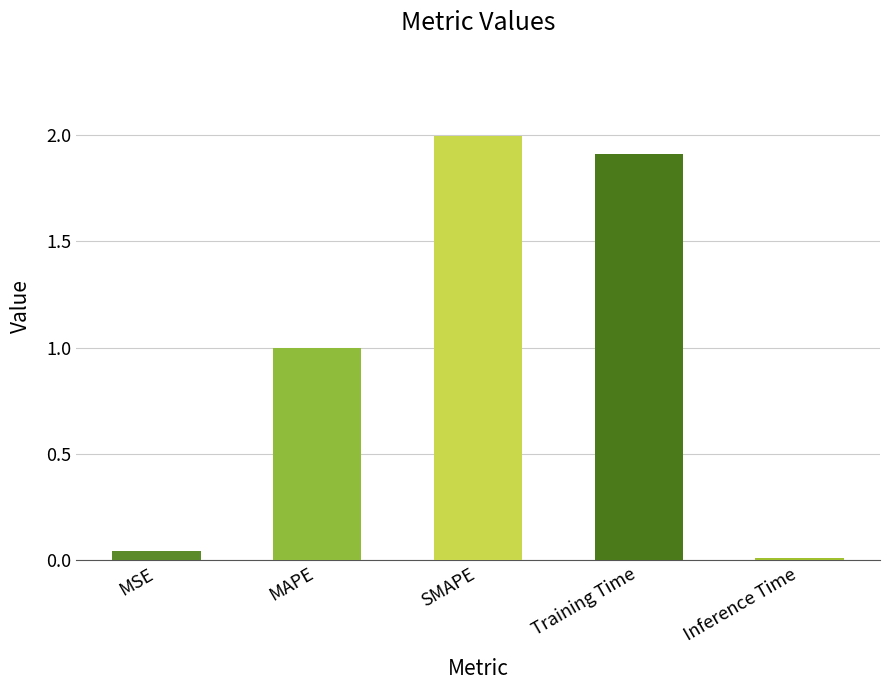

What is the change in value from MAPE to SMAPE?

+1.0